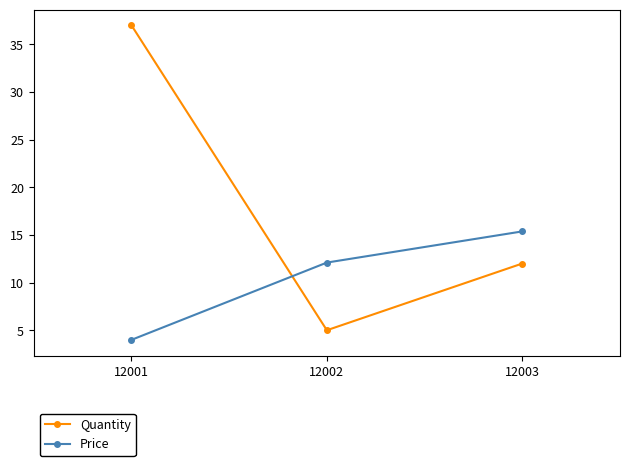

The Price series shows 5.5 at 12001. True or false?

False